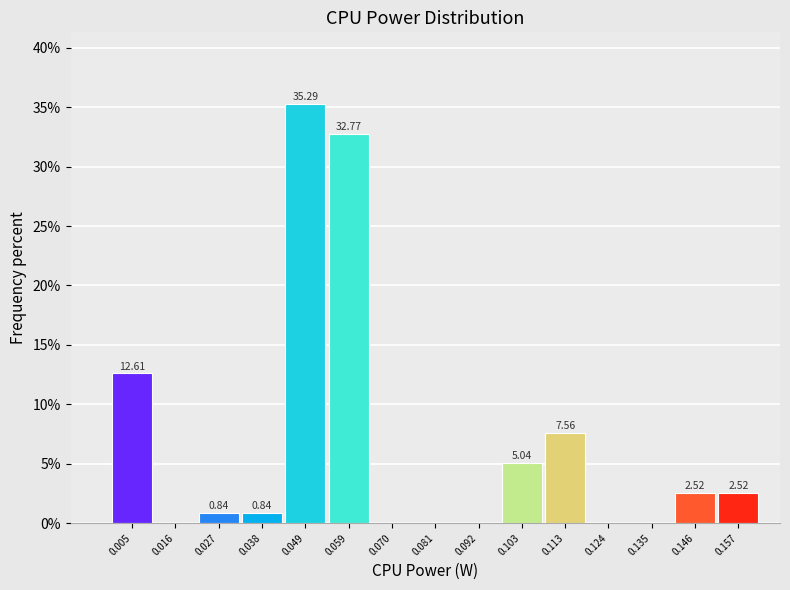

Which range on the x-axis has the tallest bar?

0.044 to 0.054